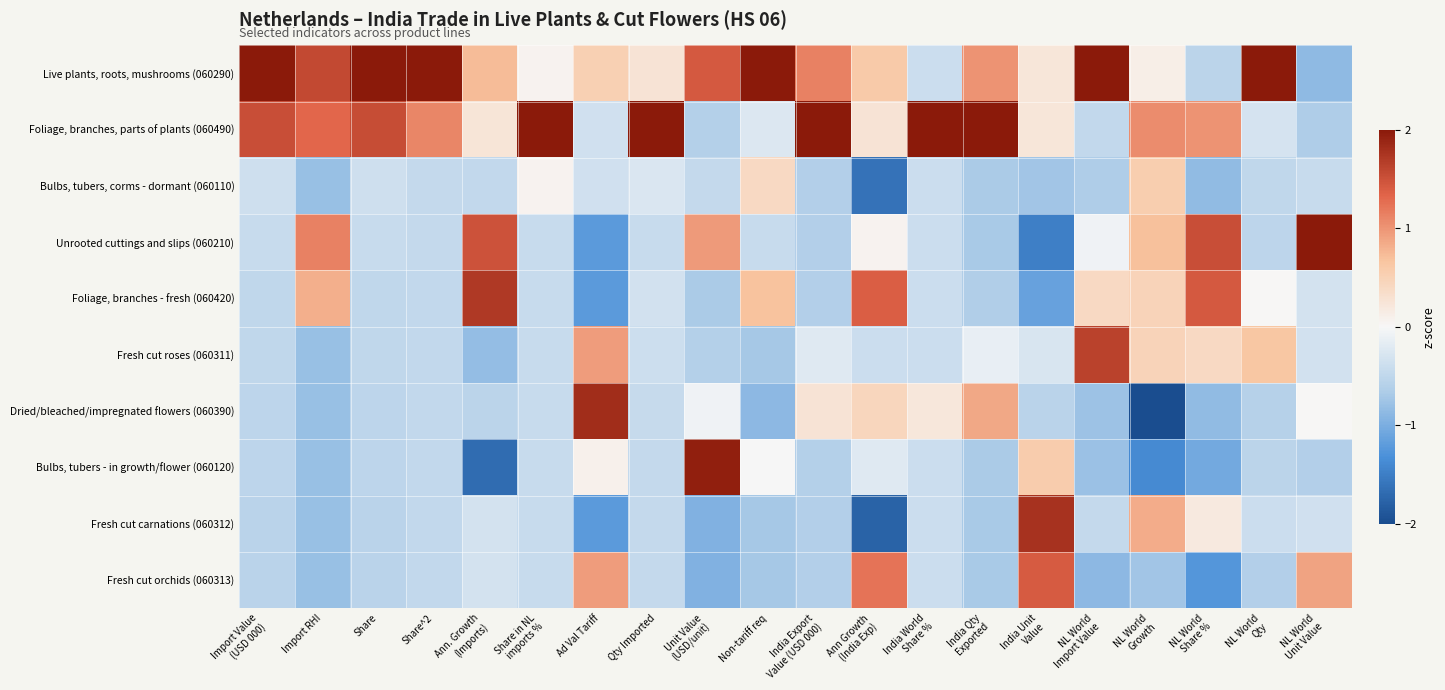

Reading left to right, extract all data points from this chart.

Live plants, roots, mushrooms (060290): Import Value
(USD 000)=2.0	Import RHI=1.6	Share=2.0	Share^2=2.0	Ann. Growth
(Imports)=0.7	Share in NL
imports %=0.0	Ad Val Tariff=0.5	Qty Imported=0.3	Unit Value
(USD/unit)=1.4	Non-tariff req=2.0	India Export
Value (USD 000)=1.1	Ann Growth
(India Exp)=0.6	India World
Share %=-0.4	India Qty
Exported=1.0	India Unit
Value=0.2	NL World
Import Value=2.0	NL World
Growth=0.1	NL World
Share %=-0.5	NL World
Qty=2.0	NL World
Unit Value=-0.9
Foliage, branches, parts of plants (060490): Import Value
(USD 000)=1.5	Import RHI=1.3	Share=1.5	Share^2=1.1	Ann. Growth
(Imports)=0.2	Share in NL
imports %=2.0	Ad Val Tariff=-0.3	Qty Imported=2.0	Unit Value
(USD/unit)=-0.6	Non-tariff req=-0.2	India Export
Value (USD 000)=2.0	Ann Growth
(India Exp)=0.3	India World
Share %=2.0	India Qty
Exported=2.0	India Unit
Value=0.2	NL World
Import Value=-0.5	NL World
Growth=1.1	NL World
Share %=1.0	NL World
Qty=-0.3	NL World
Unit Value=-0.6
Bulbs, tubers, corms - dormant (060110): Import Value
(USD 000)=-0.4	Import RHI=-0.8	Share=-0.4	Share^2=-0.5	Ann. Growth
(Imports)=-0.5	Share in NL
imports %=0.0	Ad Val Tariff=-0.3	Qty Imported=-0.3	Unit Value
(USD/unit)=-0.5	Non-tariff req=0.4	India Export
Value (USD 000)=-0.6	Ann Growth
(India Exp)=-1.6	India World
Share %=-0.4	India Qty
Exported=-0.7	India Unit
Value=-0.7	NL World
Import Value=-0.7	NL World
Growth=0.6	NL World
Share %=-0.8	NL World
Qty=-0.5	NL World
Unit Value=-0.4
Unrooted cuttings and slips (060210): Import Value
(USD 000)=-0.4	Import RHI=1.1	Share=-0.4	Share^2=-0.5	Ann. Growth
(Imports)=1.5	Share in NL
imports %=-0.4	Ad Val Tariff=-1.2	Qty Imported=-0.4	Unit Value
(USD/unit)=1.0	Non-tariff req=-0.4	India Export
Value (USD 000)=-0.6	Ann Growth
(India Exp)=0.1	India World
Share %=-0.4	India Qty
Exported=-0.7	India Unit
Value=-1.5	NL World
Import Value=-0.1	NL World
Growth=0.7	NL World
Share %=1.5	NL World
Qty=-0.5	NL World
Unit Value=2.0
Foliage, branches - fresh (060420): Import Value
(USD 000)=-0.5	Import RHI=0.8	Share=-0.5	Share^2=-0.5	Ann. Growth
(Imports)=1.7	Share in NL
imports %=-0.4	Ad Val Tariff=-1.2	Qty Imported=-0.3	Unit Value
(USD/unit)=-0.7	Non-tariff req=0.7	India Export
Value (USD 000)=-0.6	Ann Growth
(India Exp)=1.4	India World
Share %=-0.4	India Qty
Exported=-0.6	India Unit
Value=-1.1	NL World
Import Value=0.4	NL World
Growth=0.5	NL World
Share %=1.4	NL World
Qty=0.0	NL World
Unit Value=-0.3
Fresh cut roses (060311): Import Value
(USD 000)=-0.5	Import RHI=-0.8	Share=-0.5	Share^2=-0.5	Ann. Growth
(Imports)=-0.8	Share in NL
imports %=-0.4	Ad Val Tariff=1.0	Qty Imported=-0.4	Unit Value
(USD/unit)=-0.6	Non-tariff req=-0.7	India Export
Value (USD 000)=-0.2	Ann Growth
(India Exp)=-0.4	India World
Share %=-0.4	India Qty
Exported=-0.1	India Unit
Value=-0.3	NL World
Import Value=1.6	NL World
Growth=0.5	NL World
Share %=0.4	NL World
Qty=0.6	NL World
Unit Value=-0.3
Dried/bleached/impregnated flowers (060390): Import Value
(USD 000)=-0.5	Import RHI=-0.8	Share=-0.5	Share^2=-0.5	Ann. Growth
(Imports)=-0.5	Share in NL
imports %=-0.4	Ad Val Tariff=1.8	Qty Imported=-0.4	Unit Value
(USD/unit)=-0.1	Non-tariff req=-0.9	India Export
Value (USD 000)=0.3	Ann Growth
(India Exp)=0.5	India World
Share %=0.2	India Qty
Exported=0.9	India Unit
Value=-0.6	NL World
Import Value=-0.8	NL World
Growth=-2.0	NL World
Share %=-0.8	NL World
Qty=-0.6	NL World
Unit Value=0.0
Bulbs, tubers - in growth/flower (060120): Import Value
(USD 000)=-0.5	Import RHI=-0.8	Share=-0.5	Share^2=-0.5	Ann. Growth
(Imports)=-1.7	Share in NL
imports %=-0.4	Ad Val Tariff=0.1	Qty Imported=-0.5	Unit Value
(USD/unit)=1.9	Non-tariff req=-0.0	India Export
Value (USD 000)=-0.6	Ann Growth
(India Exp)=-0.2	India World
Share %=-0.4	India Qty
Exported=-0.7	India Unit
Value=0.6	NL World
Import Value=-0.8	NL World
Growth=-1.4	NL World
Share %=-1.1	NL World
Qty=-0.5	NL World
Unit Value=-0.6
Fresh cut carnations (060312): Import Value
(USD 000)=-0.5	Import RHI=-0.8	Share=-0.5	Share^2=-0.5	Ann. Growth
(Imports)=-0.3	Share in NL
imports %=-0.4	Ad Val Tariff=-1.2	Qty Imported=-0.5	Unit Value
(USD/unit)=-1.0	Non-tariff req=-0.7	India Export
Value (USD 000)=-0.6	Ann Growth
(India Exp)=-1.8	India World
Share %=-0.4	India Qty
Exported=-0.7	India Unit
Value=1.8	NL World
Import Value=-0.5	NL World
Growth=0.8	NL World
Share %=0.2	NL World
Qty=-0.4	NL World
Unit Value=-0.4
Fresh cut orchids (060313): Import Value
(USD 000)=-0.5	Import RHI=-0.8	Share=-0.5	Share^2=-0.5	Ann. Growth
(Imports)=-0.3	Share in NL
imports %=-0.4	Ad Val Tariff=1.0	Qty Imported=-0.5	Unit Value
(USD/unit)=-1.0	Non-tariff req=-0.7	India Export
Value (USD 000)=-0.6	Ann Growth
(India Exp)=1.2	India World
Share %=-0.4	India Qty
Exported=-0.7	India Unit
Value=1.4	NL World
Import Value=-0.9	NL World
Growth=-0.7	NL World
Share %=-1.3	NL World
Qty=-0.6	NL World
Unit Value=0.9